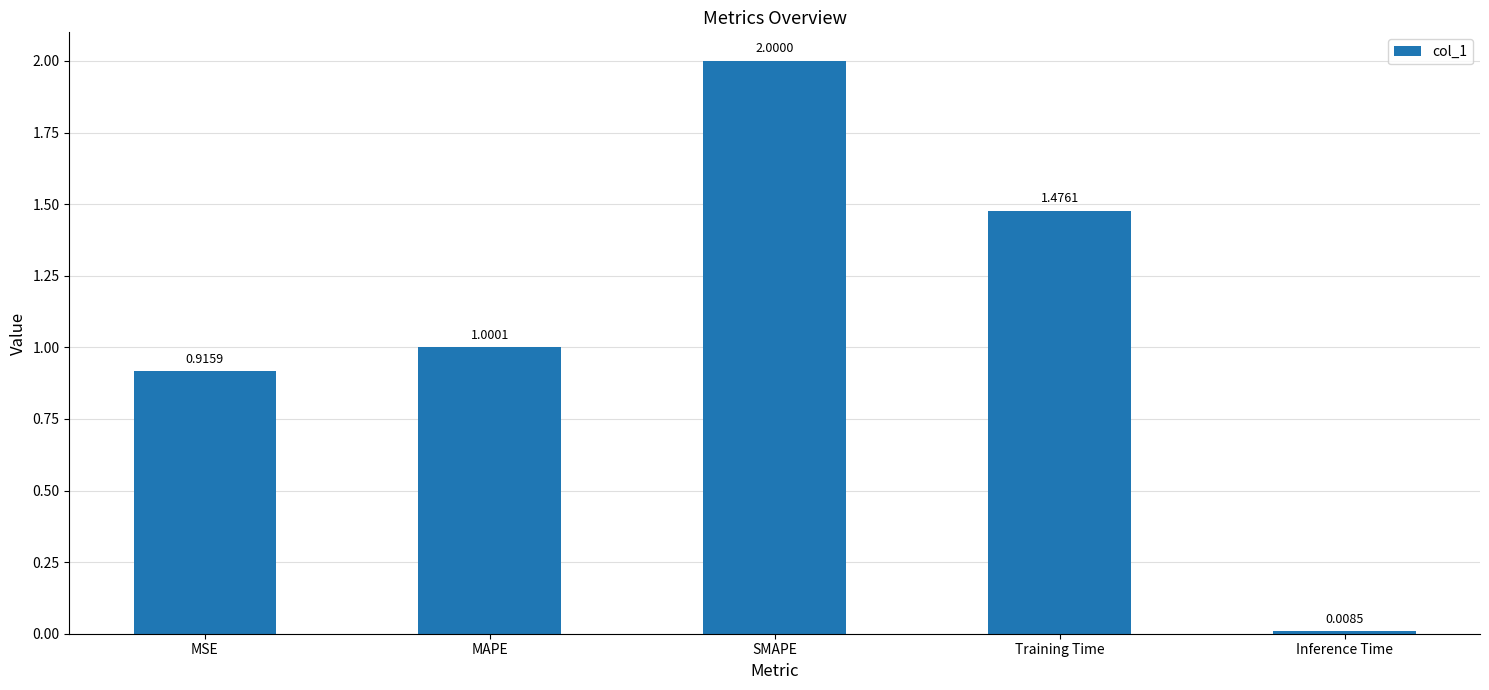

What is the difference between the second highest and second lowest values?

0.6